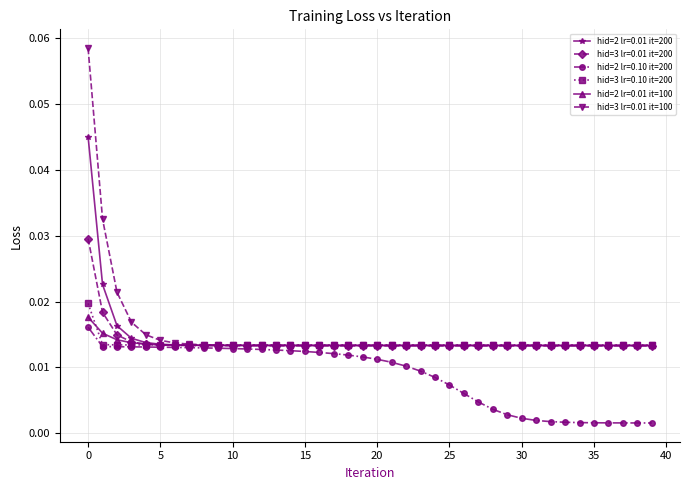

How many lines are shown in the chart?

6